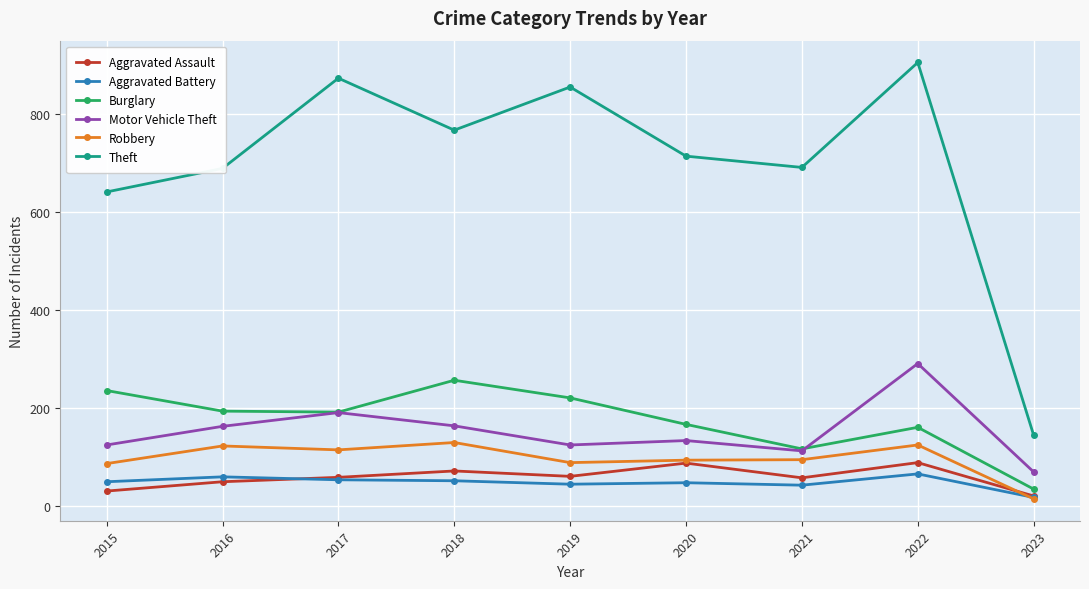

Which category has the highest value in the Burglary series?

2018